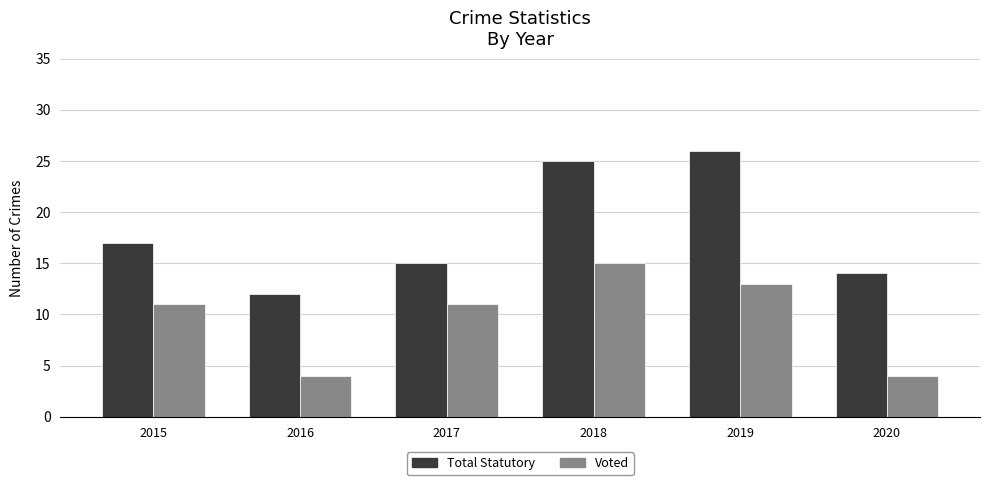

How many bars are there in each group?

2